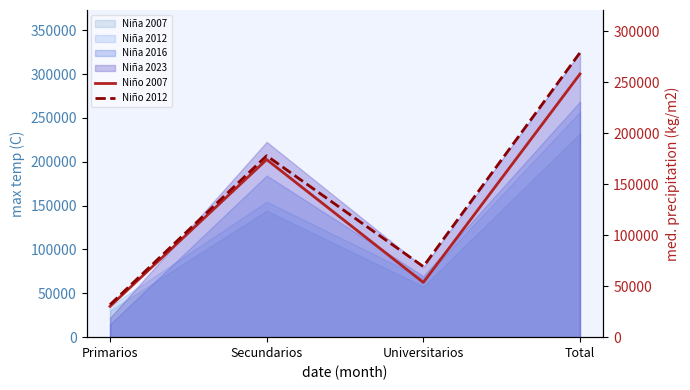

Which series has the widest spread of values?

Niño 2012